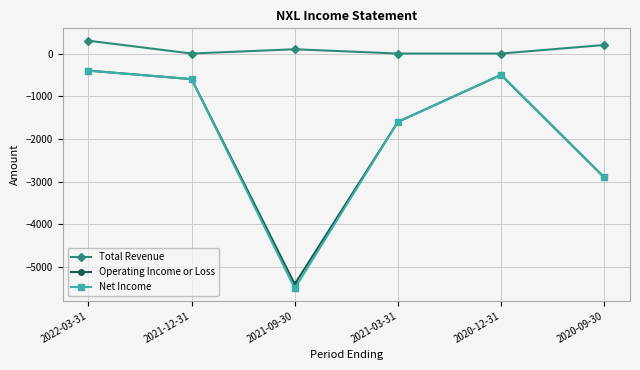

True or false: Total Revenue and Operating Income or Loss cross at least once.

False